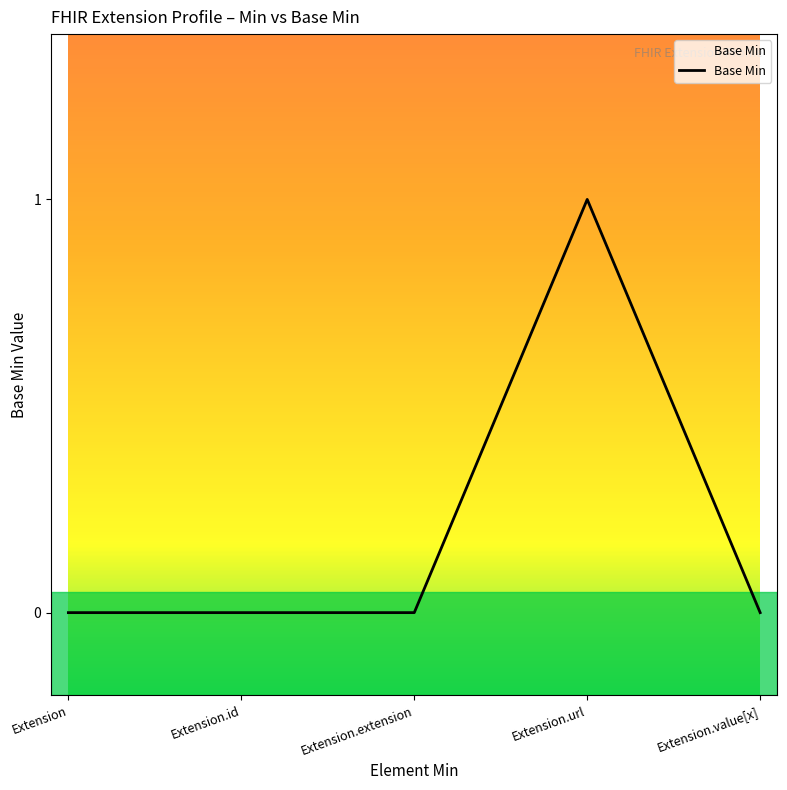

What is the sum of all values?

1